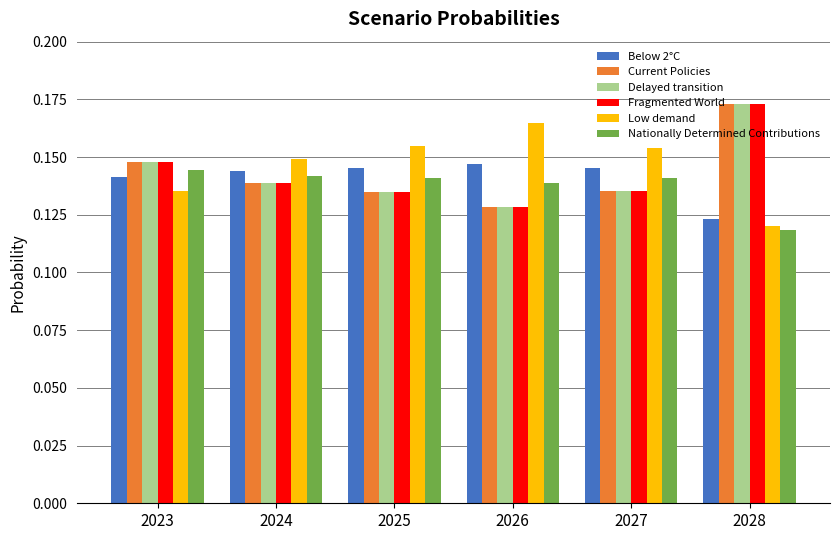

The Nationally Determined Contributions series shows 0.2 at 2024. True or false?

False